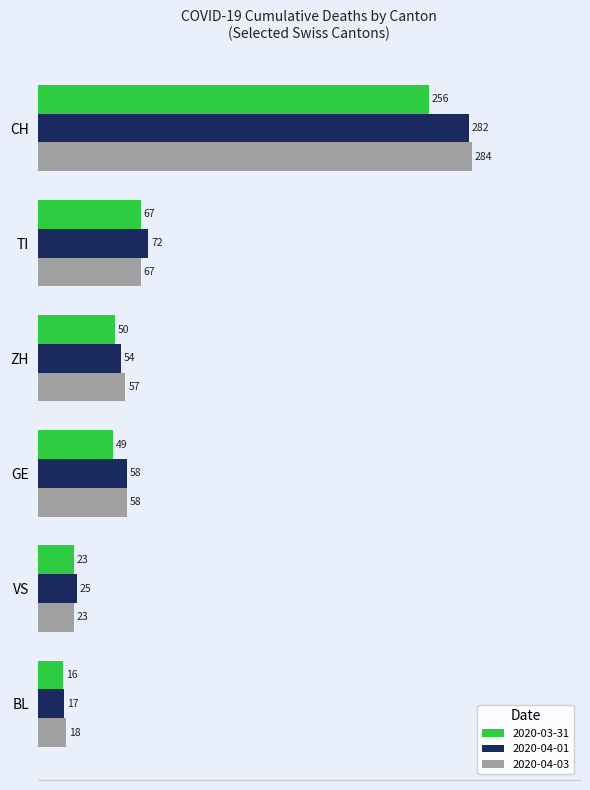

Is it true that 2020-03-31 equals 334 at CH?

False